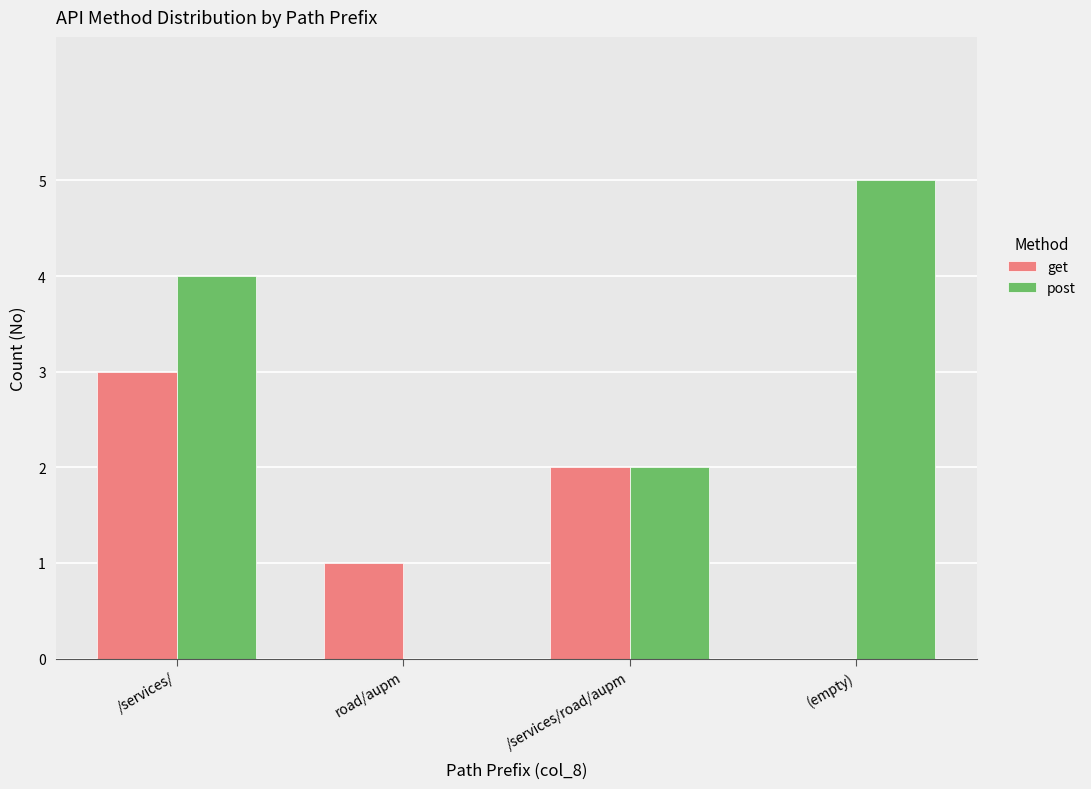

How many data points does each series have?

4